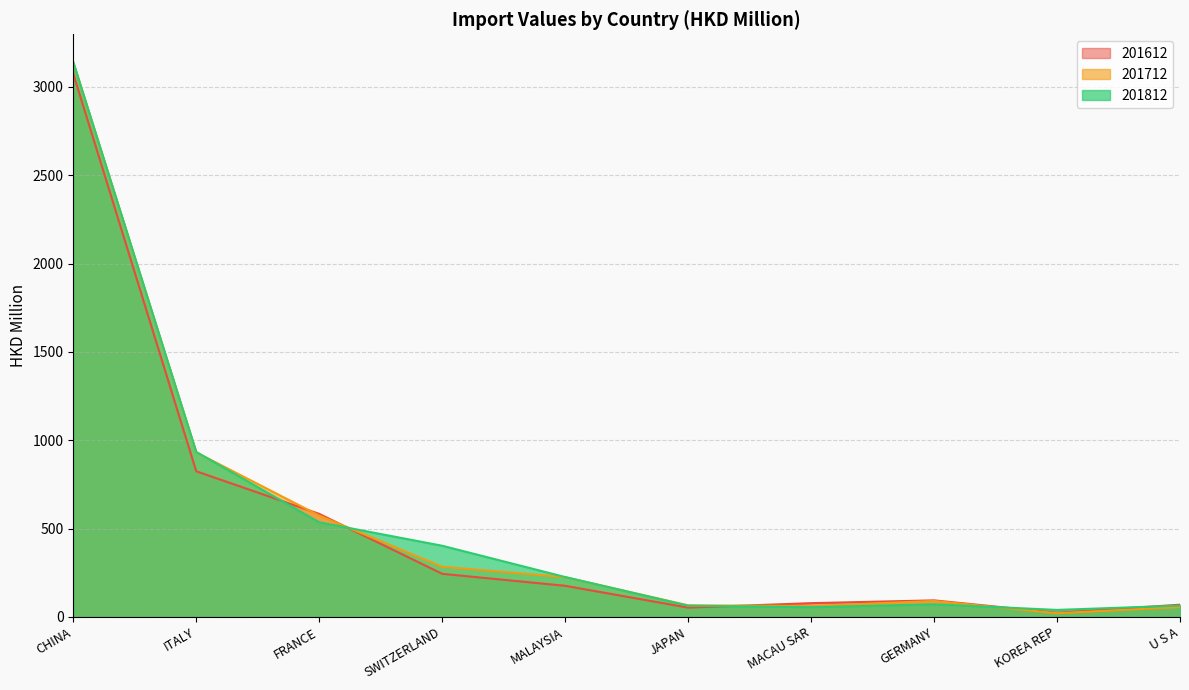

The 201812 series shows 933.7 at ITALY. True or false?

True